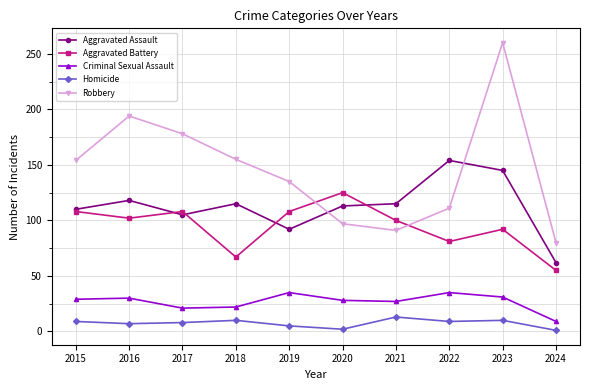

What is the spread (max minus min) of values at 2015?

145